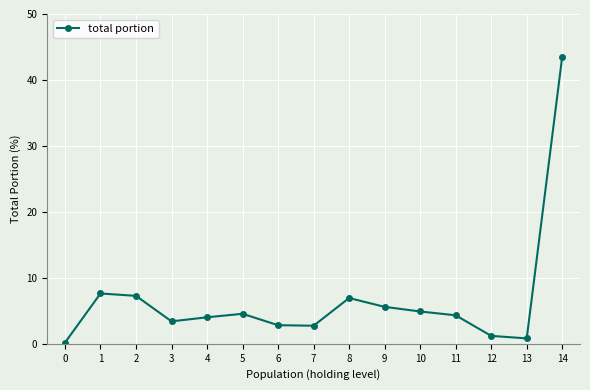

How many series are shown in this chart?

1